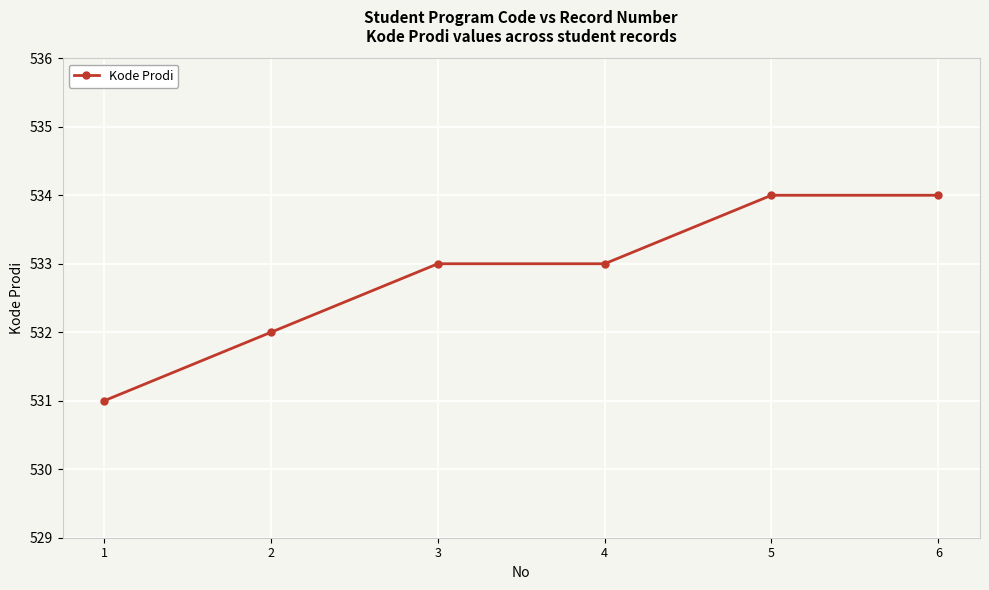

Which has a higher value, 1 or 5?

5